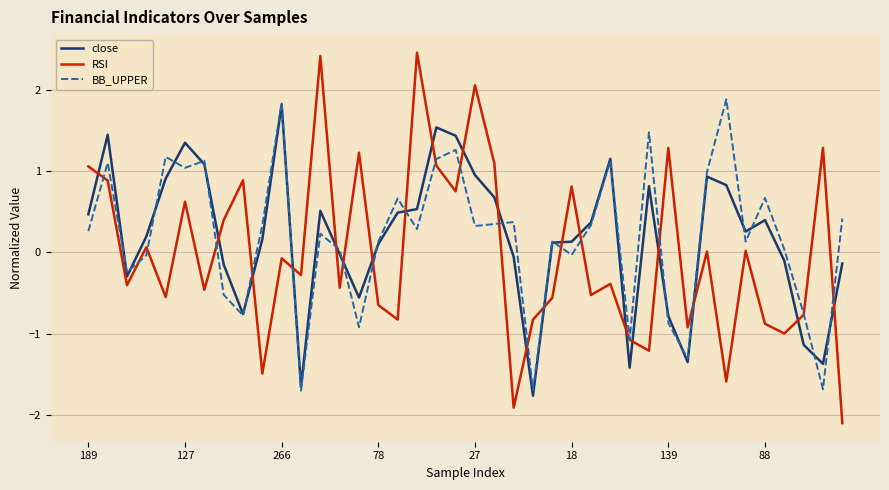

What is the minimum value for close?

-1.8